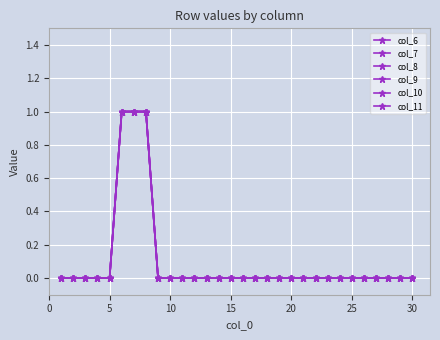

Is this an area chart (filled region under the line)?

No